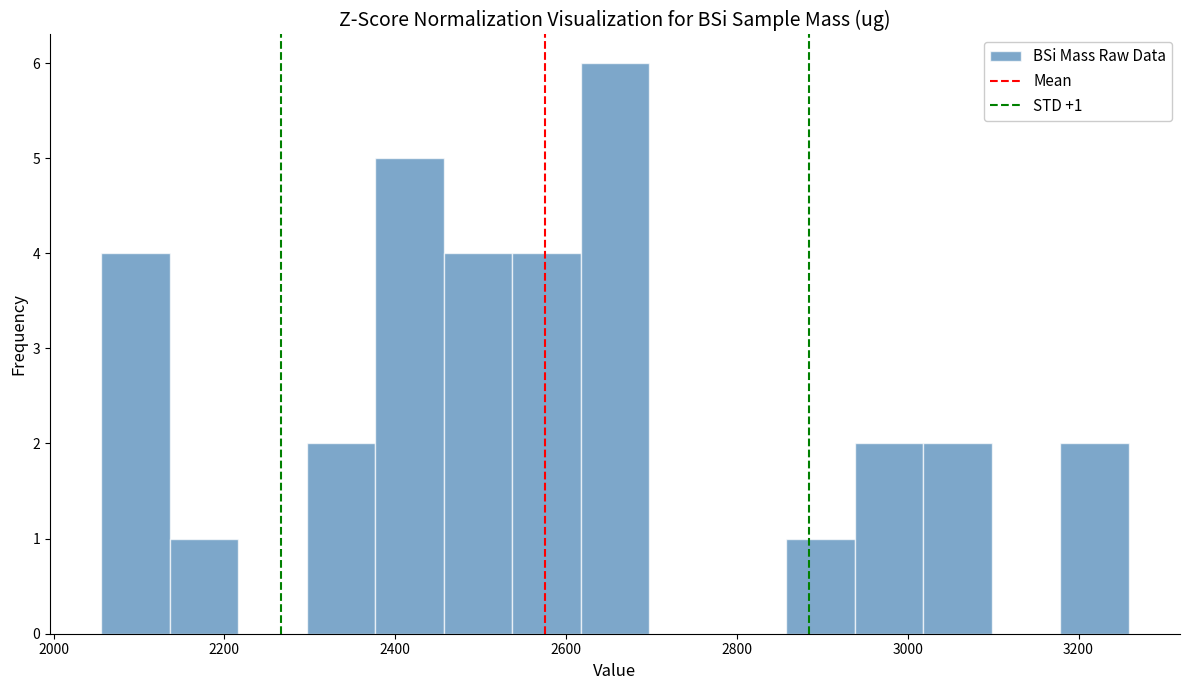

Over which range of the x-axis is the bar tallest?

2620 to 2700